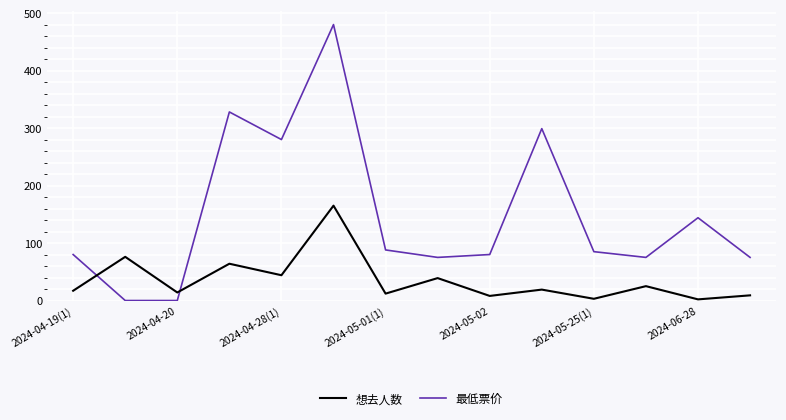

Rank the series by their average value, from lowest to highest.

想去人数, 最低票价